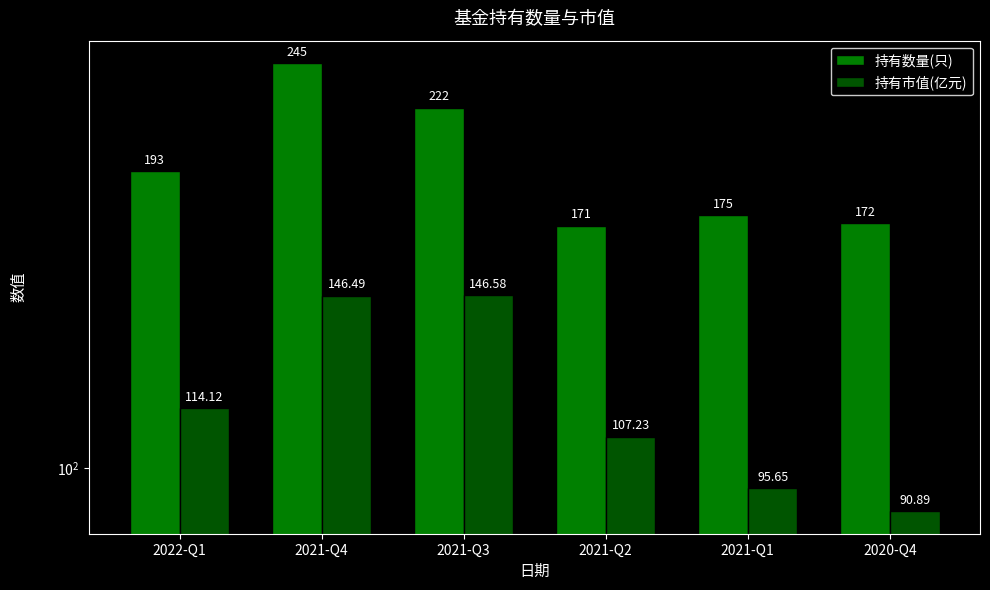

What is the average value of the 持有数量(只) series?

196.3